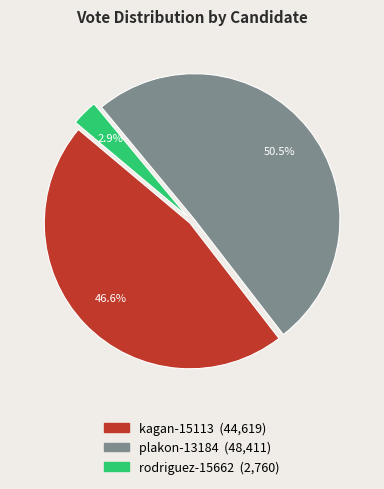

Rank the categories by value from highest to lowest.

plakon-13184, kagan-15113, rodriguez-15662